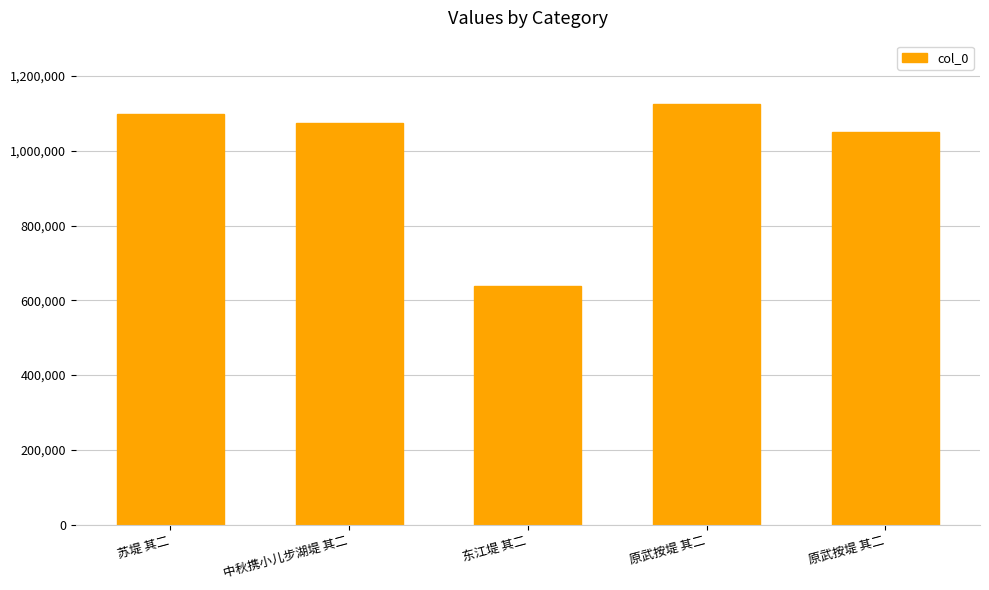

What is the average value?

997645